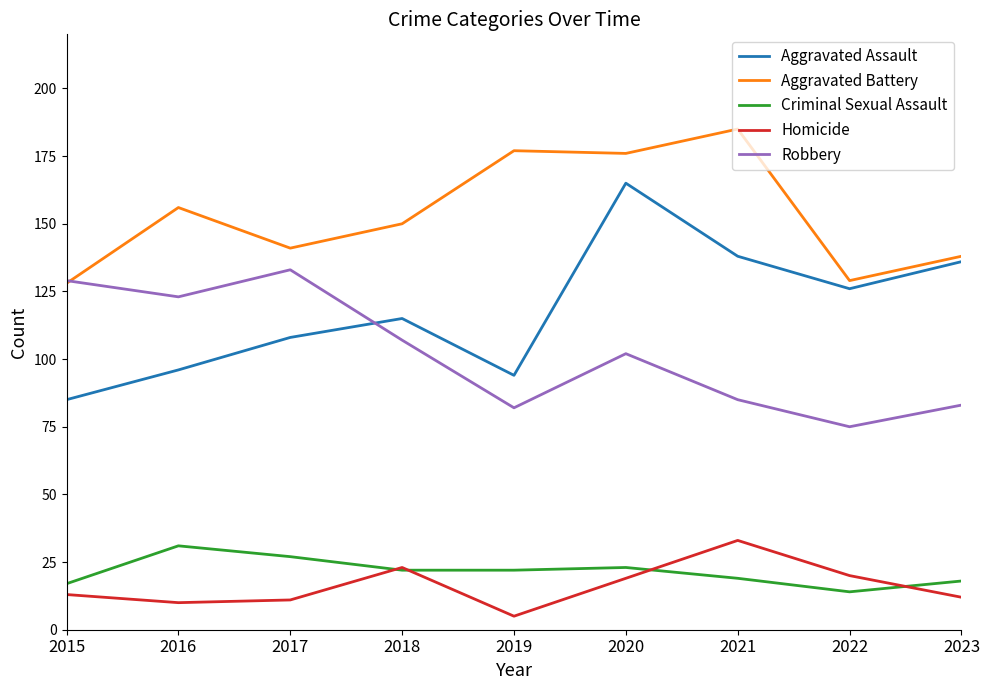

What is the spread (max minus min) of values at 2018?

128